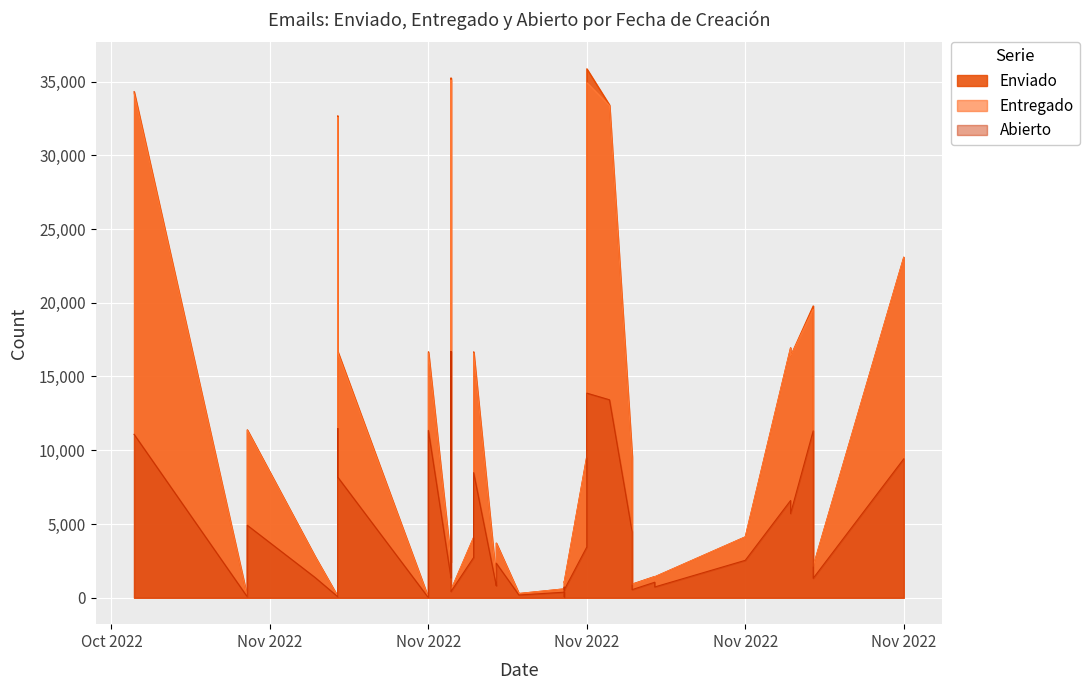

What is the value of the Abierto point at the 32nd from the left?

13872